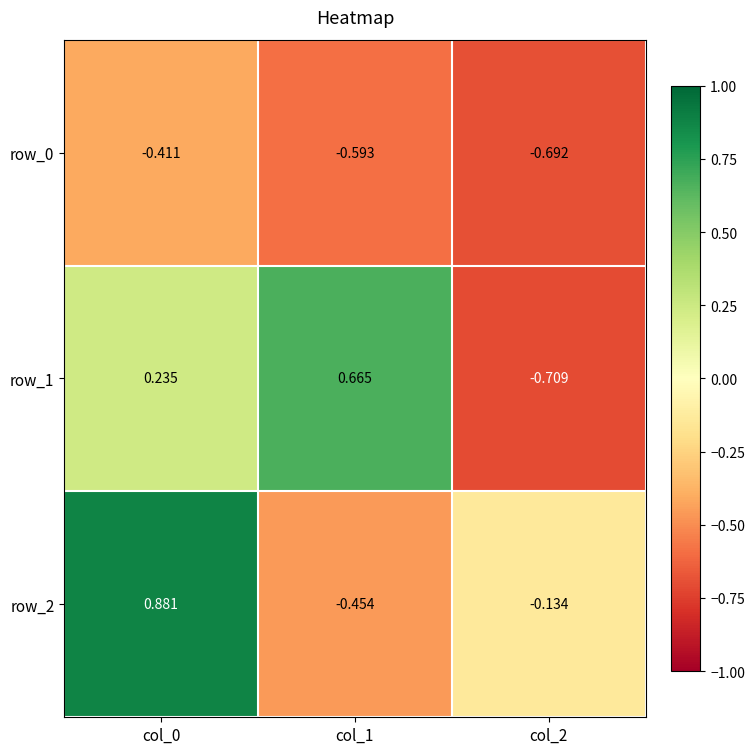

Is the value of row_1 at col_1 greater than the value of row_2 at col_1?

Yes